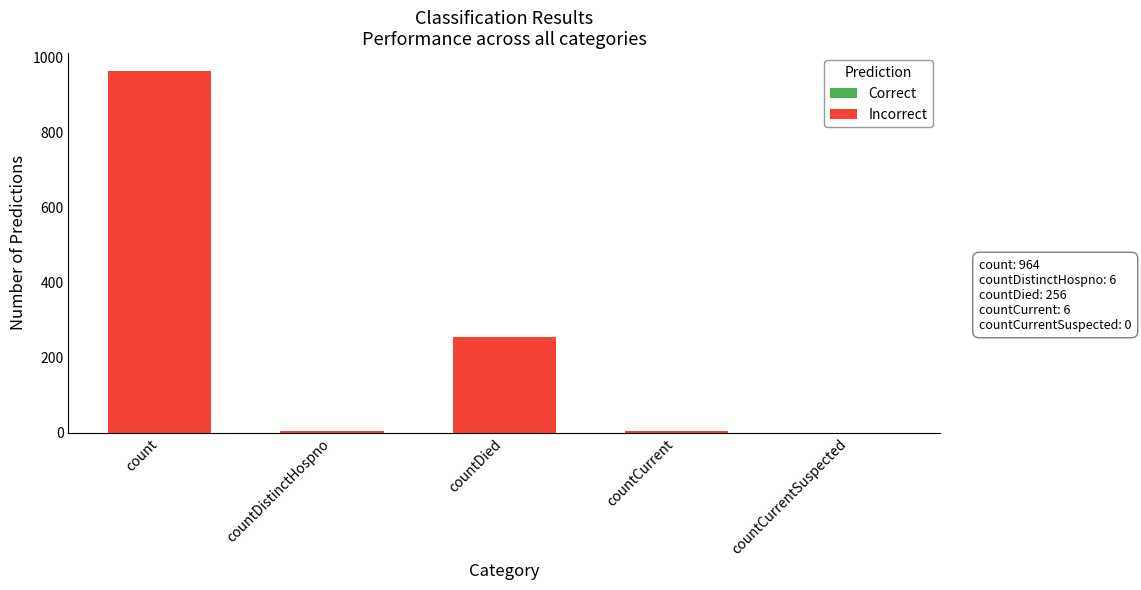

The chart shows a value of 234 at count. True or false?

False